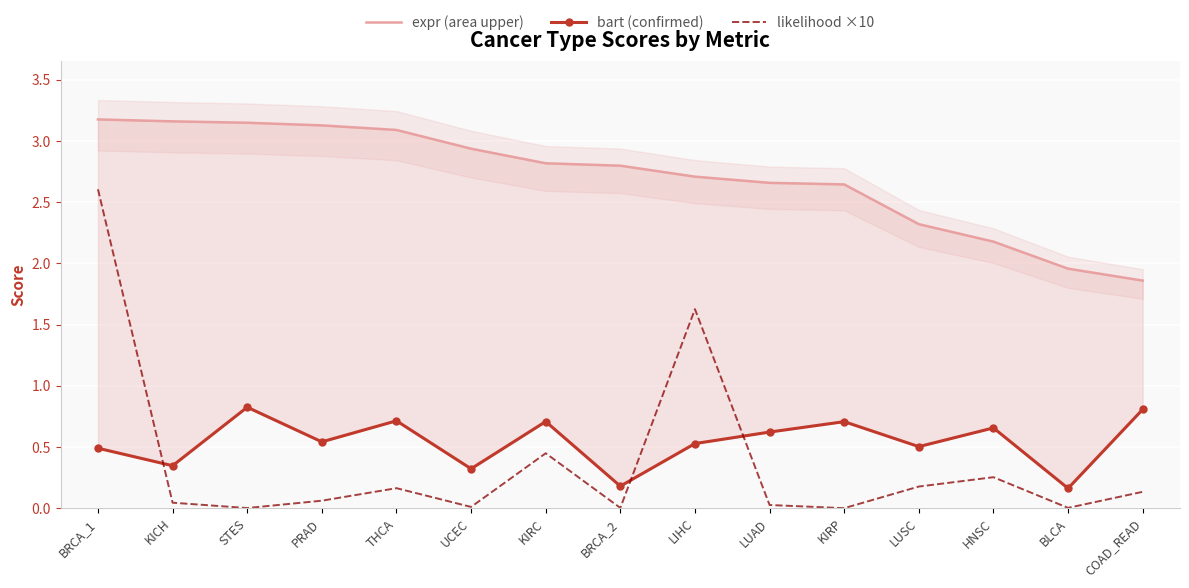

The value of likelihood ×10 at LIHC is 1.6. True or false?

True